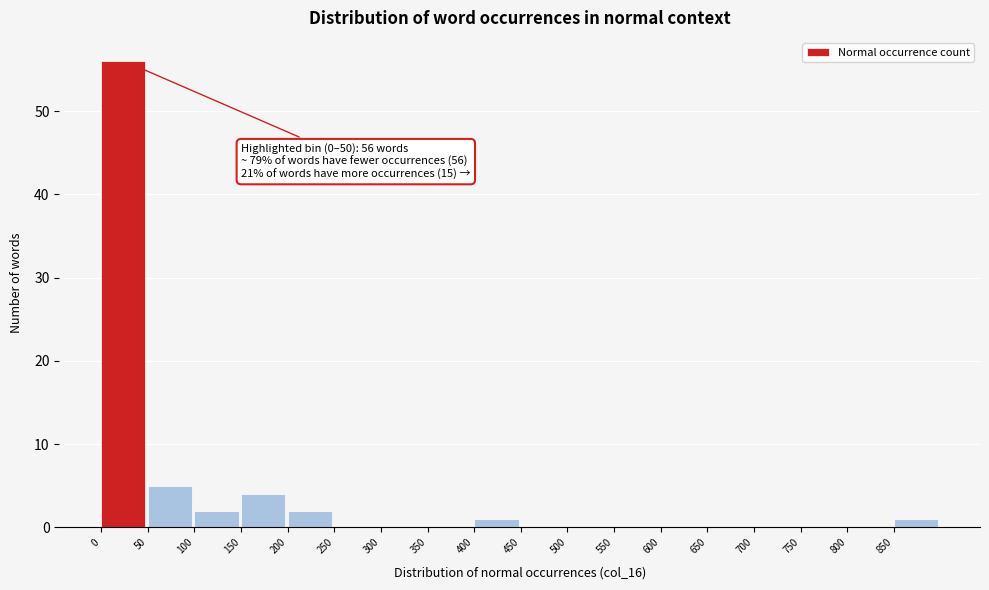

Over which range of the x-axis is the bar tallest?

0 to 50